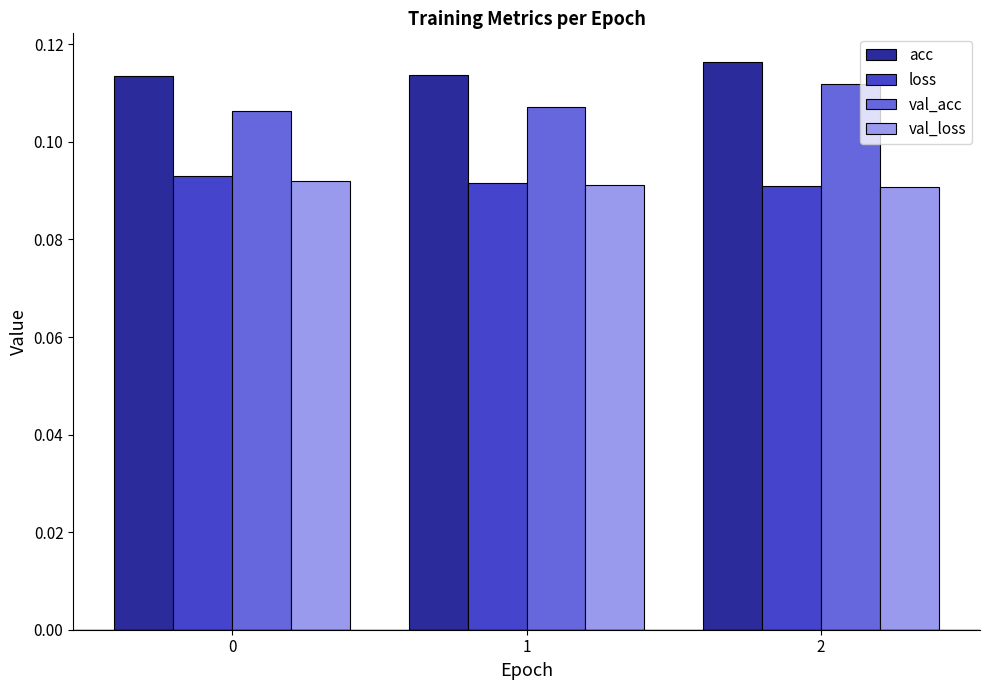

Count the val_loss values in the range 0 to 1.

3